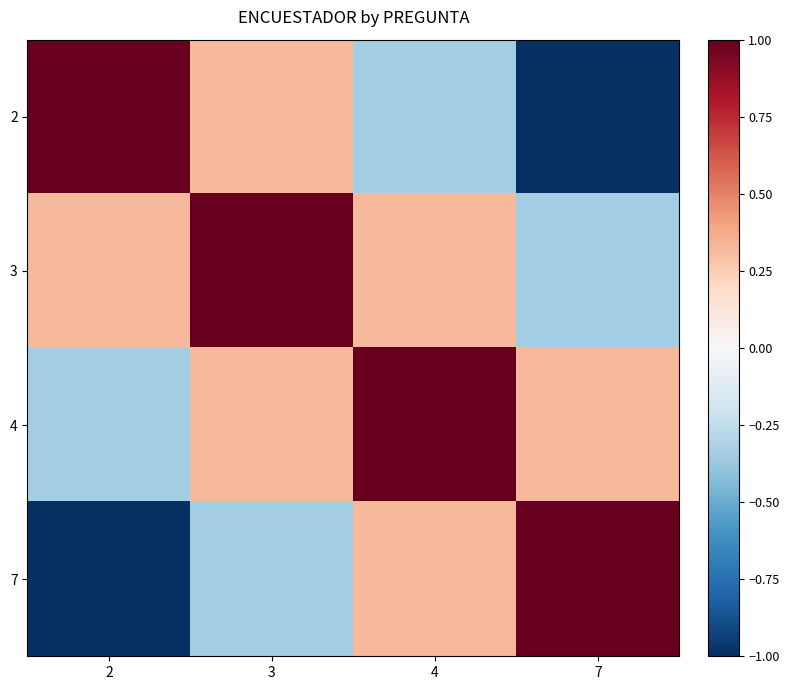

Reading right to left, transcribe all the data shown in this chart.

2: 7=-1.0	4=-0.3	3=0.3	2=1.0
3: 7=-0.3	4=0.3	3=1.0	2=0.3
4: 7=0.3	4=1.0	3=0.3	2=-0.3
7: 7=1.0	4=0.3	3=-0.3	2=-1.0